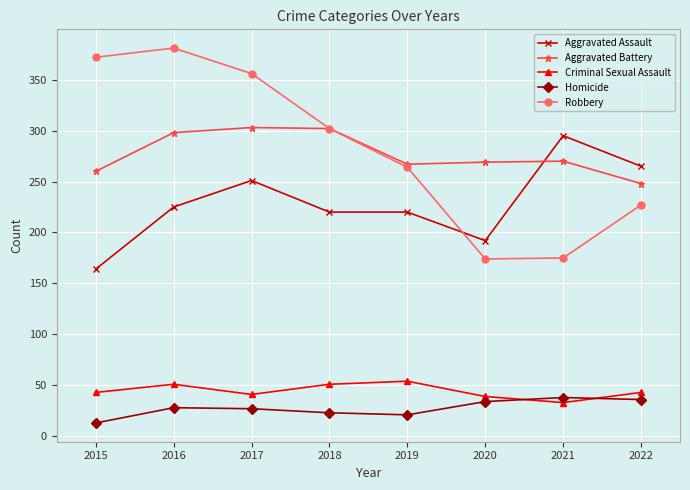

What is the sum of the Criminal Sexual Assault values at 2019 and 2021?

87